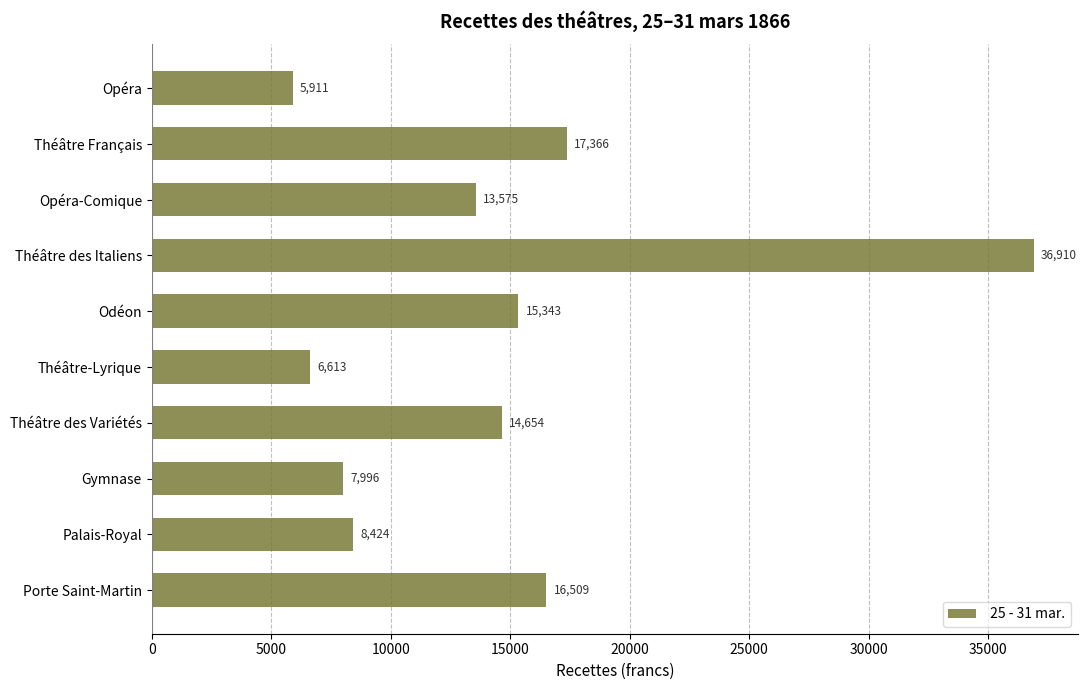

List the labels in order of value, largest first.

Théâtre des Italiens, Théâtre Français, Porte Saint-Martin, Odéon, Théâtre des Variétés, Opéra-Comique, Palais-Royal, Gymnase, Théâtre-Lyrique, Opéra